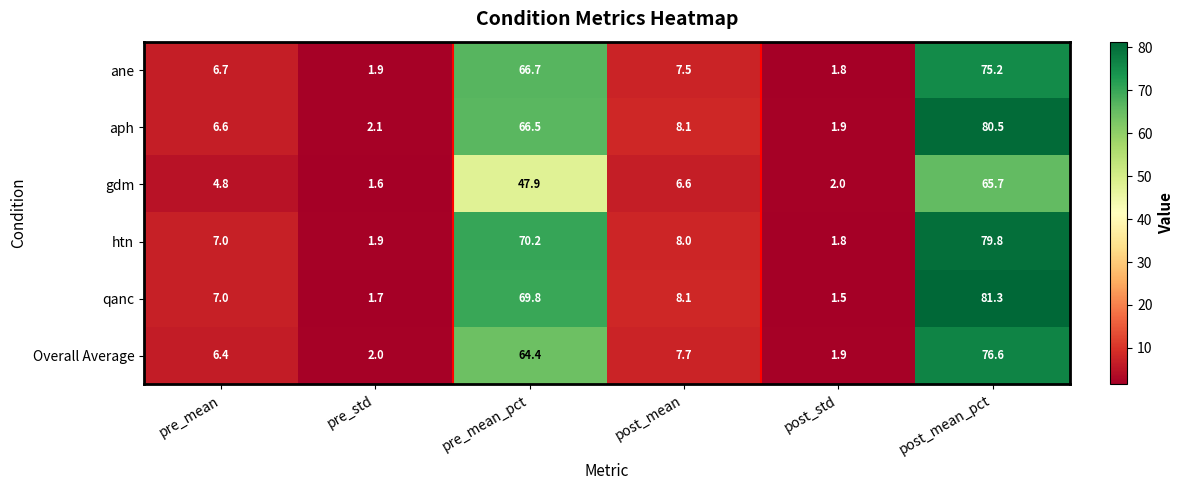

What is the sum of the htn values at pre_mean_pct and post_mean_pct?

150.0